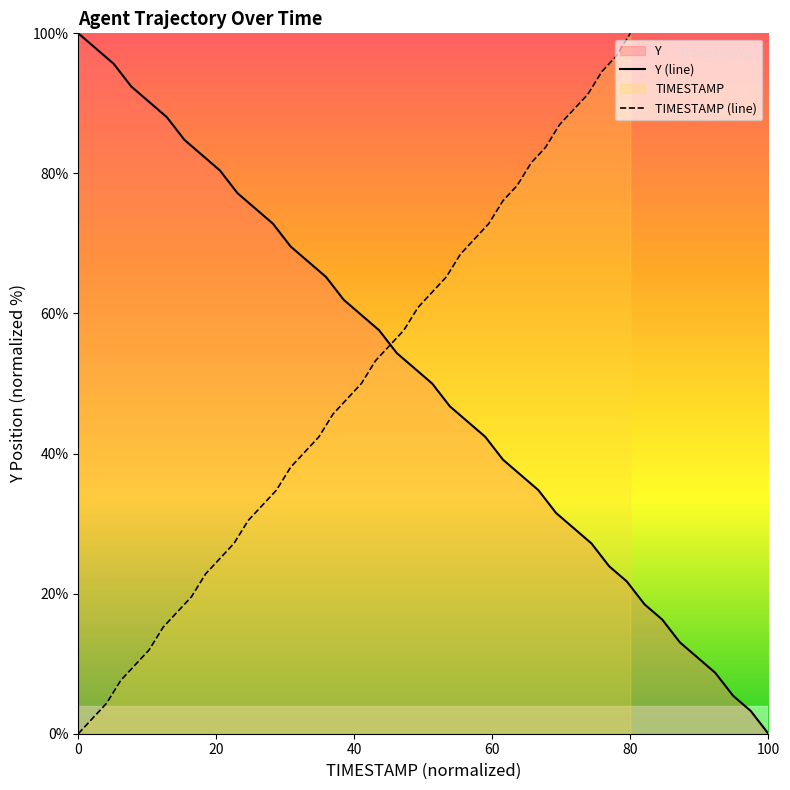

At which label does TIMESTAMP (line) reach its peak?

80